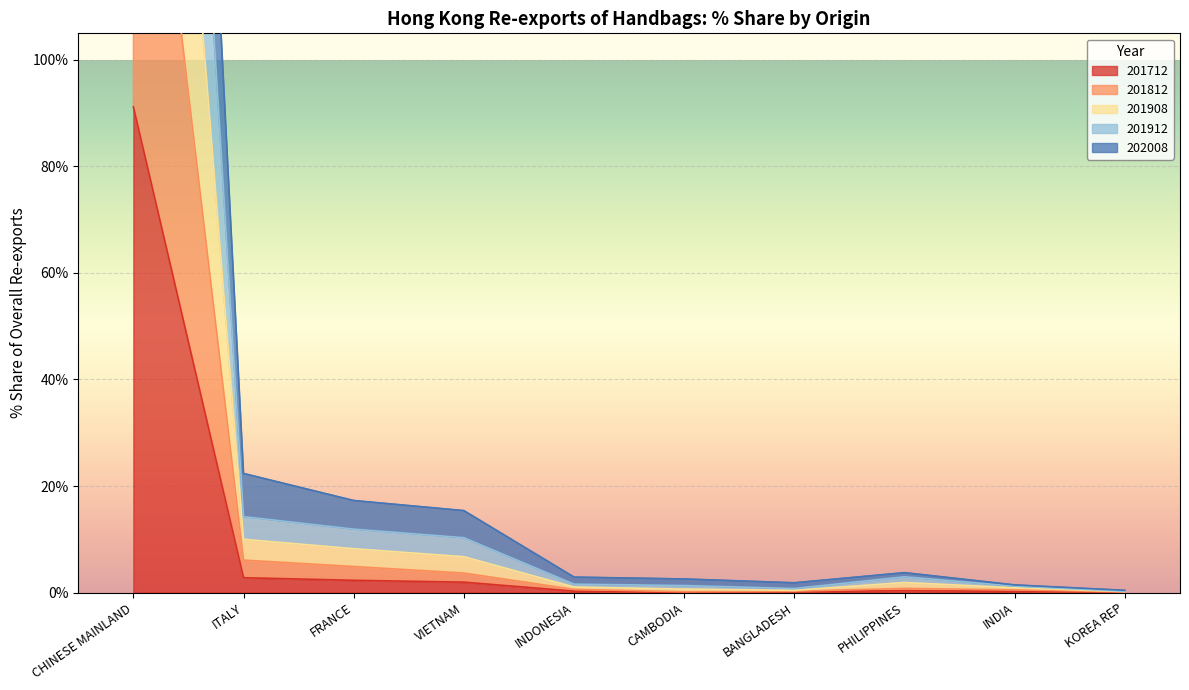

What is the total value across all series at ITALY?

55.5